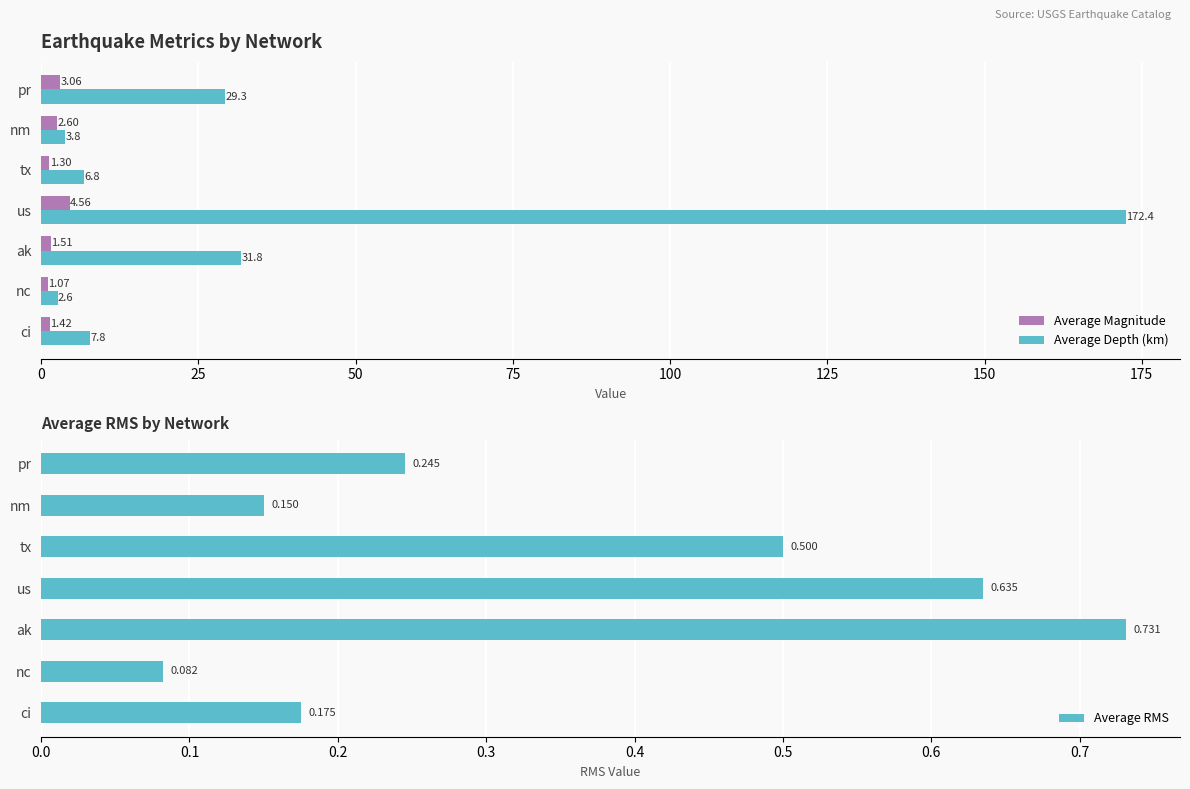

Rank the categories by Average Magnitude value from highest to lowest.

us, pr, nm, ak, ci, tx, nc